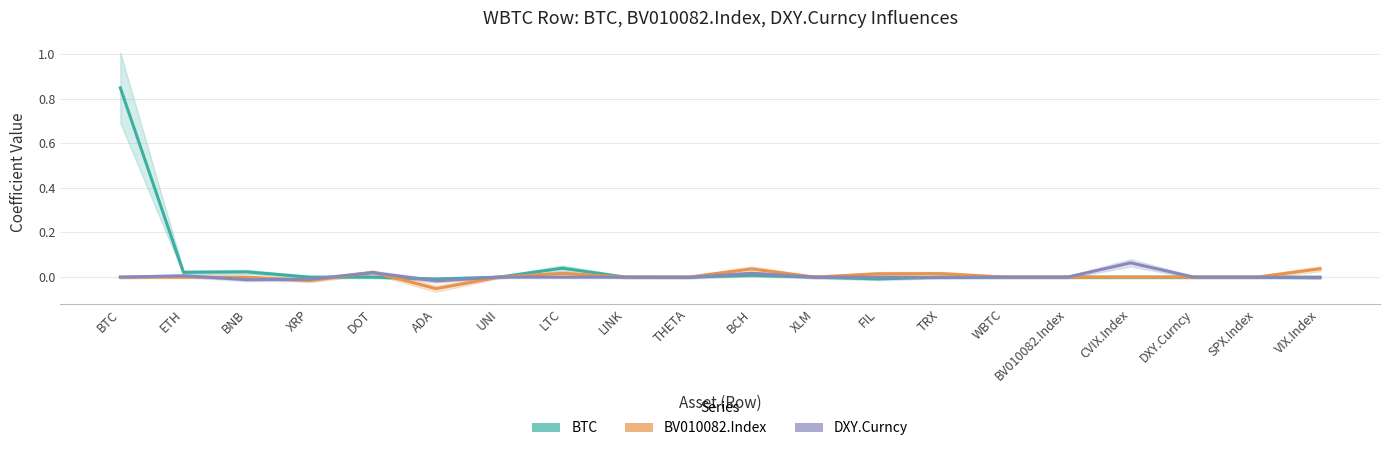

The BV010082.Index series shows 0.0 at VIX.Index. True or false?

False